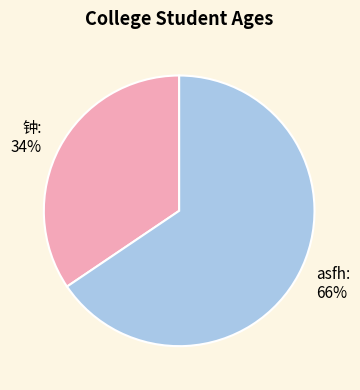

Do 钟 and asfh together represent more than half of the pie?

Yes